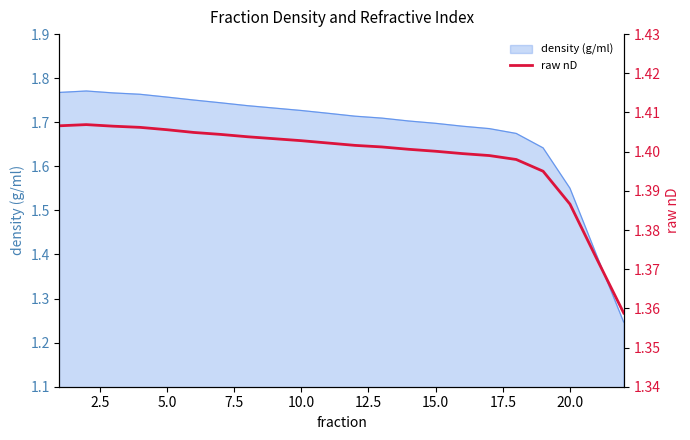

What is the smallest value displayed?

1.4